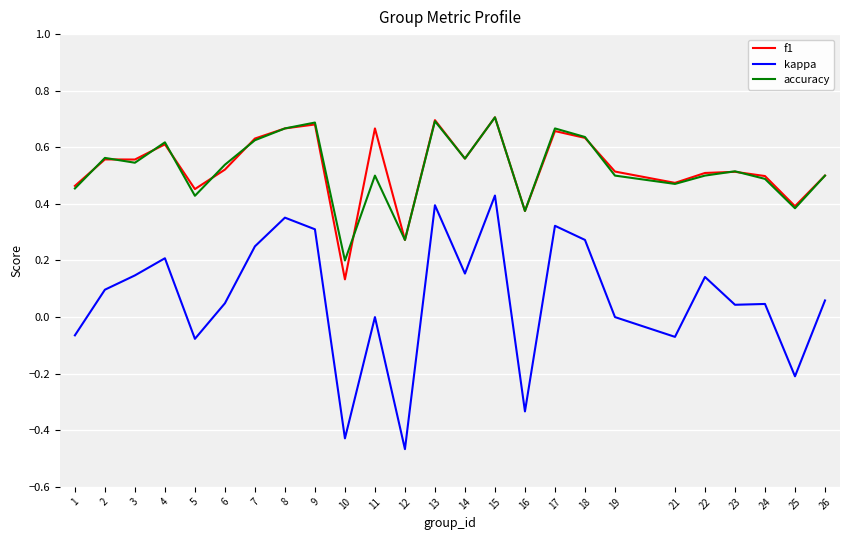

True or false: kappa and f1 intersect in this chart.

False